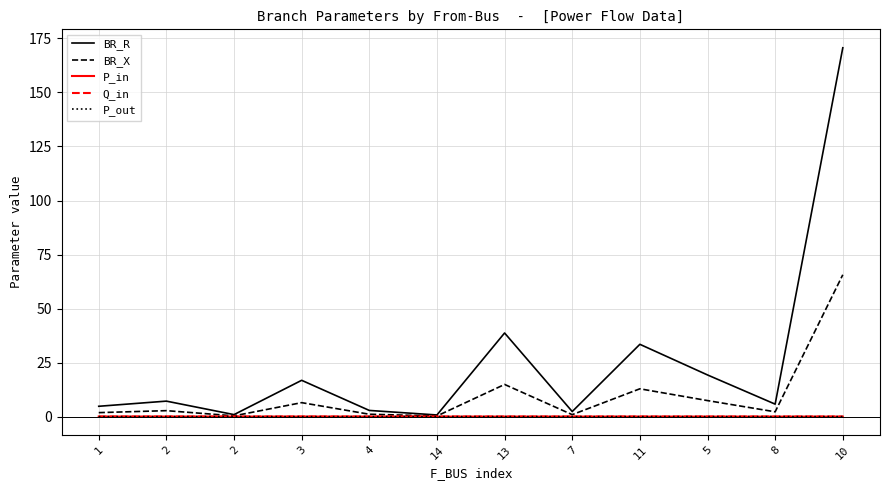

True or false: P_in and P_out cross at least once.

True